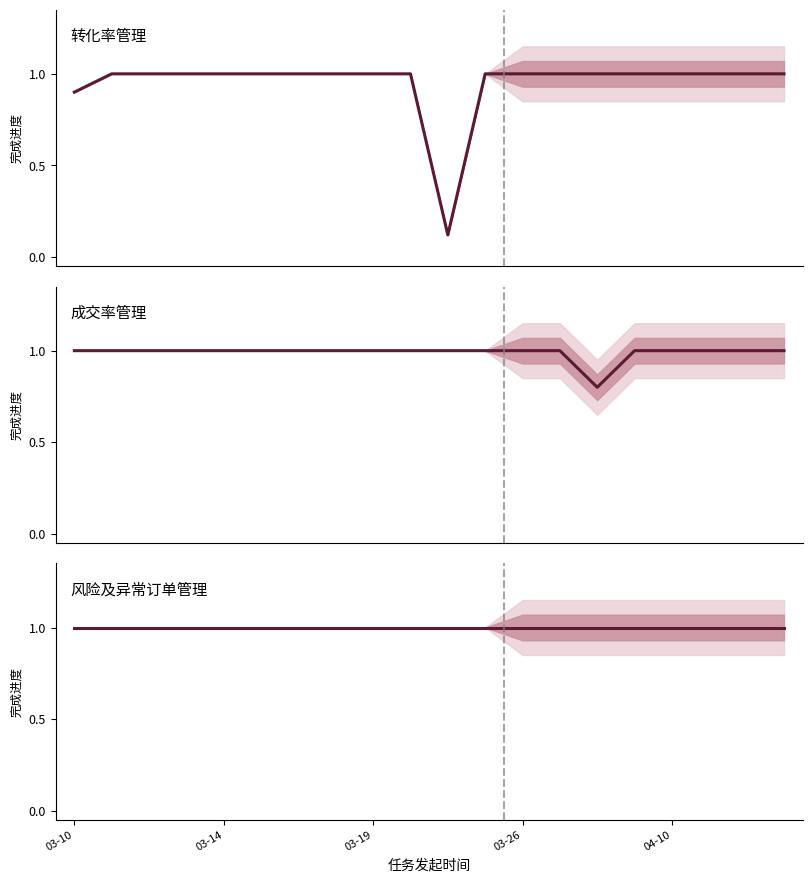

The value of 成交率管理 at 15 is 1.0. True or false?

True